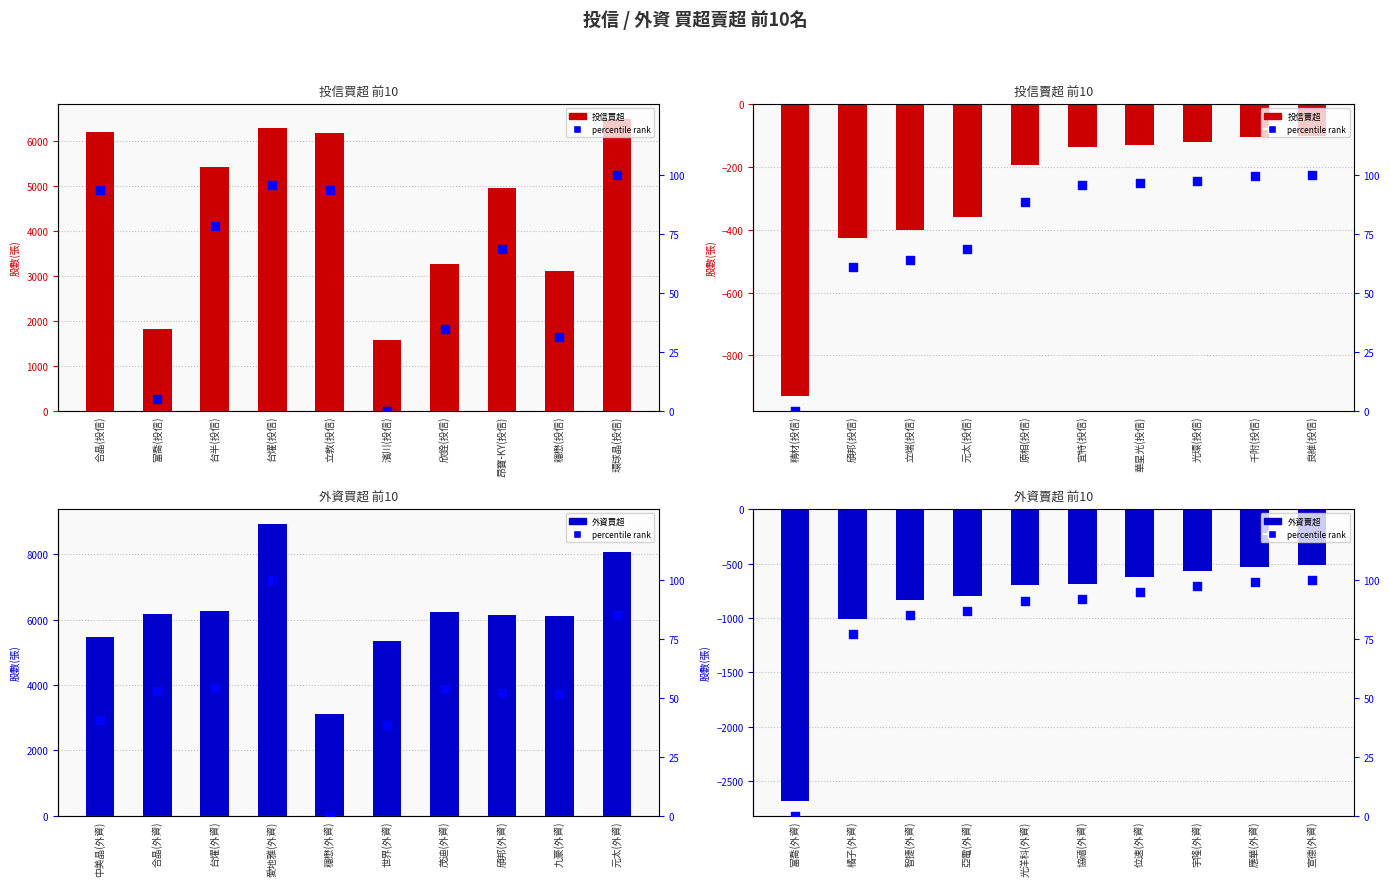

At which category is the sum across all series the highest?

台燿(投信)